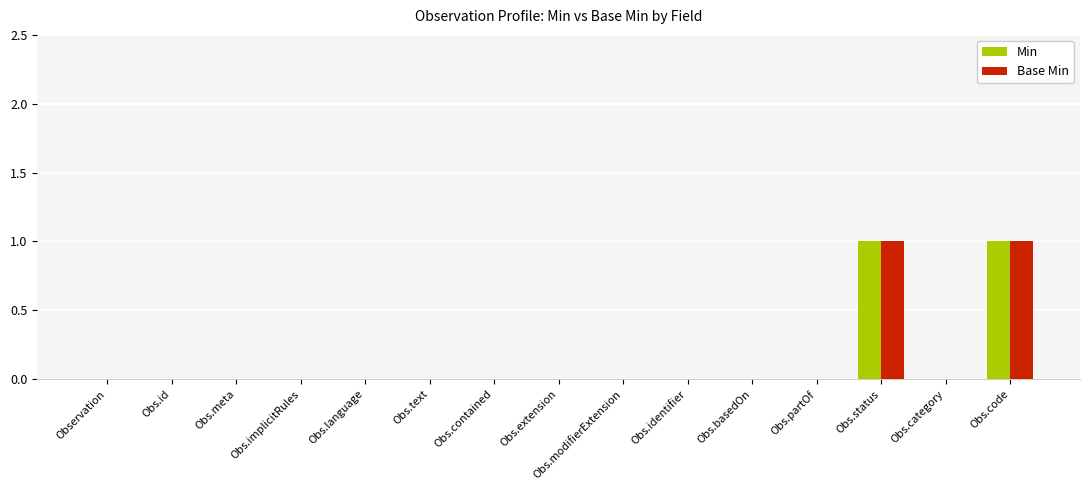

Is it true that Base Min equals 0 at Obs.code?

False